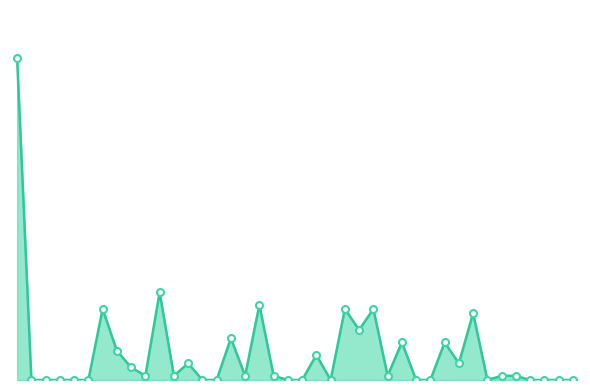

Reading left to right, transcribe all the data shown in this chart.

77	0	0	0	0	0	17	7	3	1	21	1	4	0	0	10	1	18	1	0	0	6	0	17	12	17	1	9	0	0	9	4	16	0	1	1	0	0	0	0